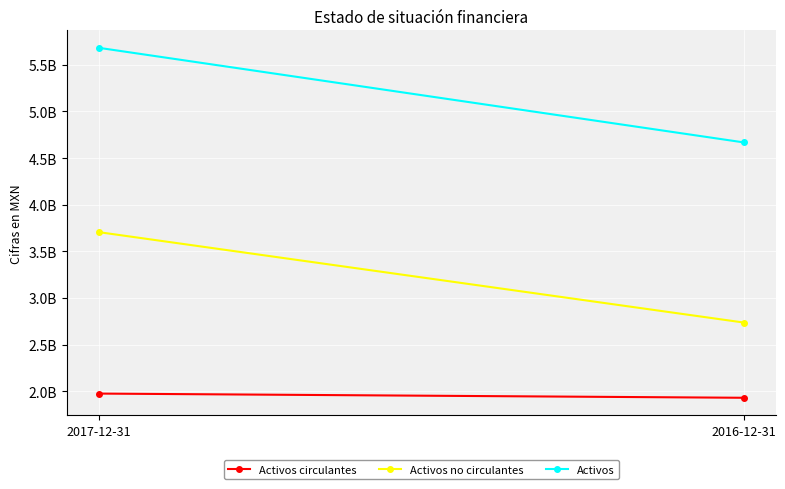

What is the maximum value shown in the chart?

5680959000